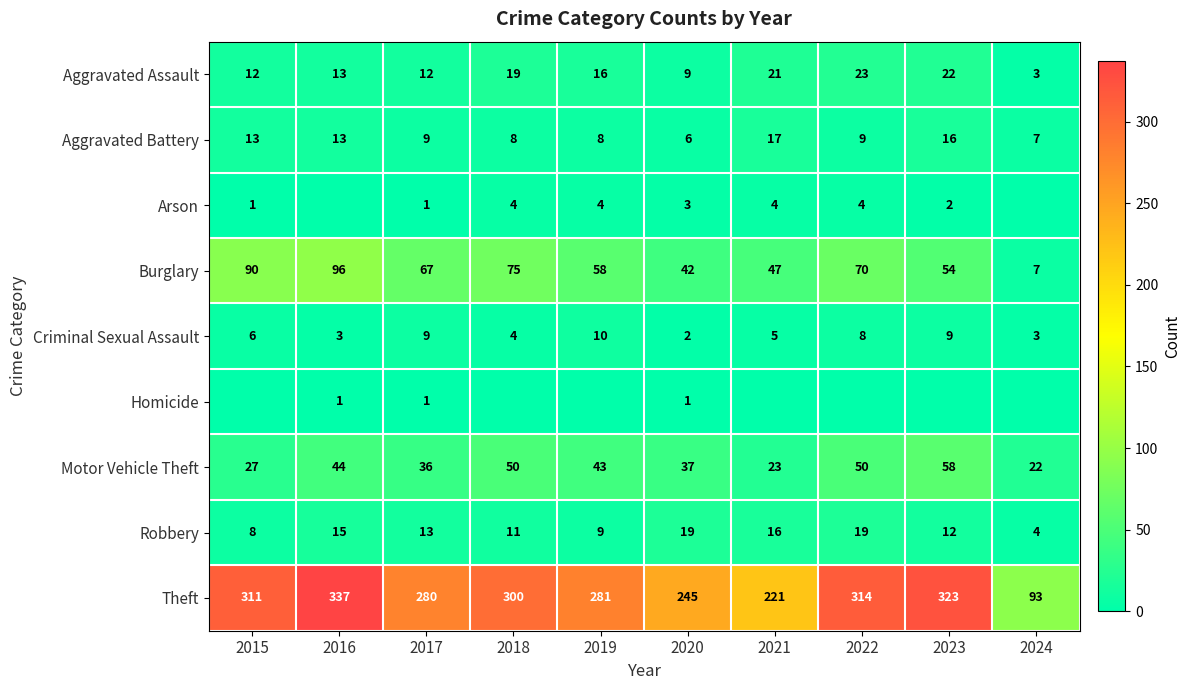

The Aggravated Assault series shows 34 at 2021. True or false?

False